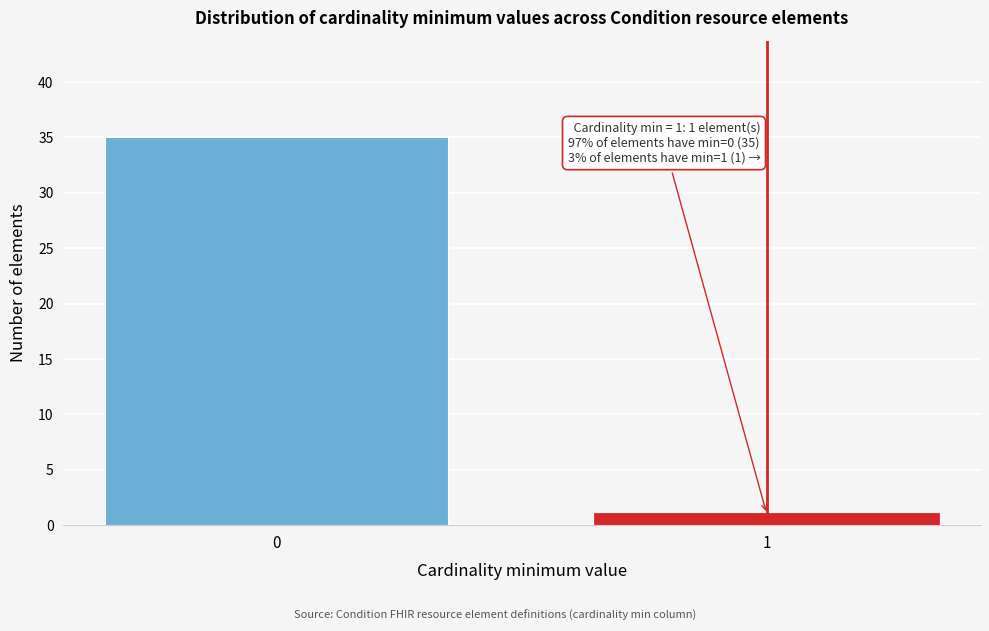

Reading left to right, extract all data points from this chart.

35	1